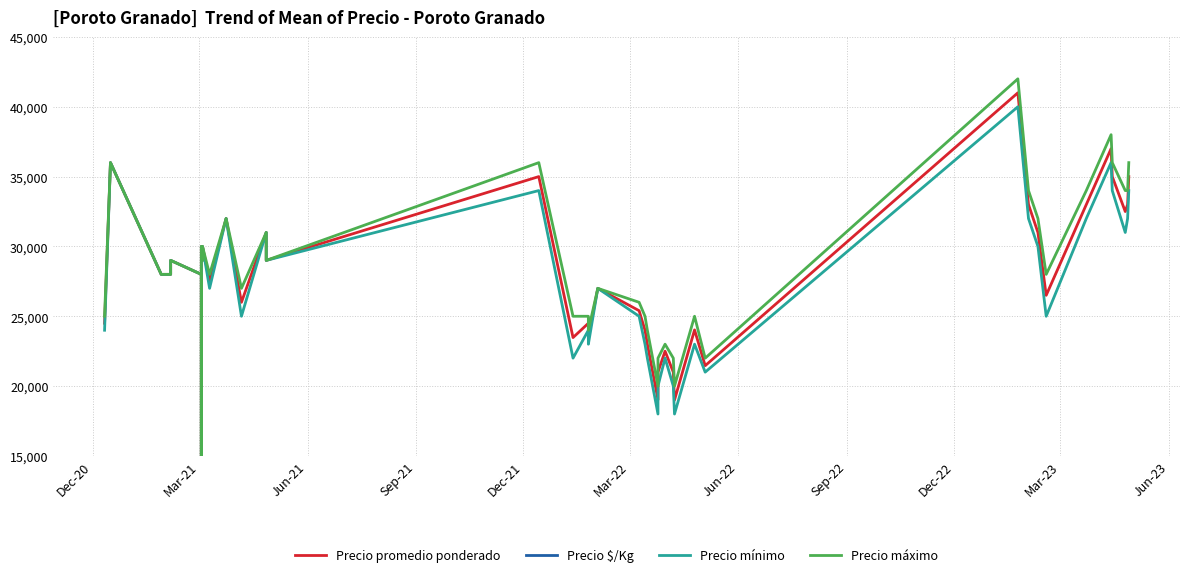

How many categories are shown in the chart?

40